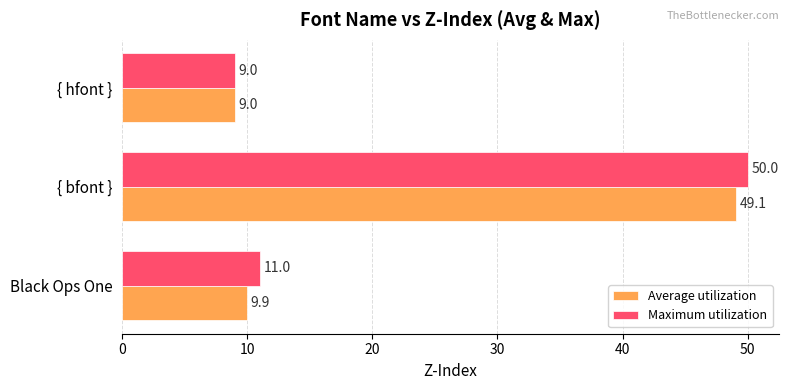

True or false: Average utilization has a value of 9.9 at Black Ops One.

True